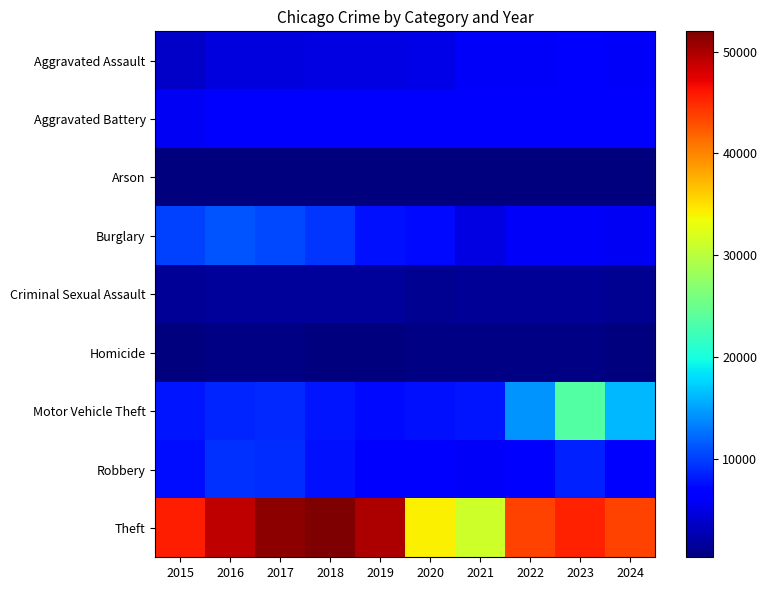

How many distinct data groups are displayed?

9